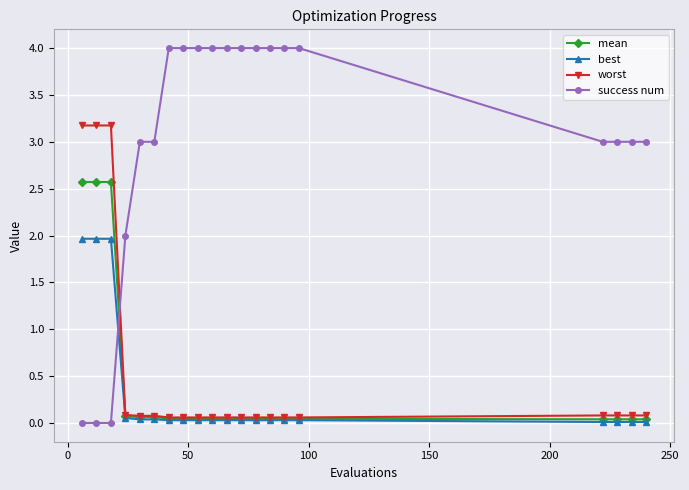

Which series has the largest total across all categories?

success num